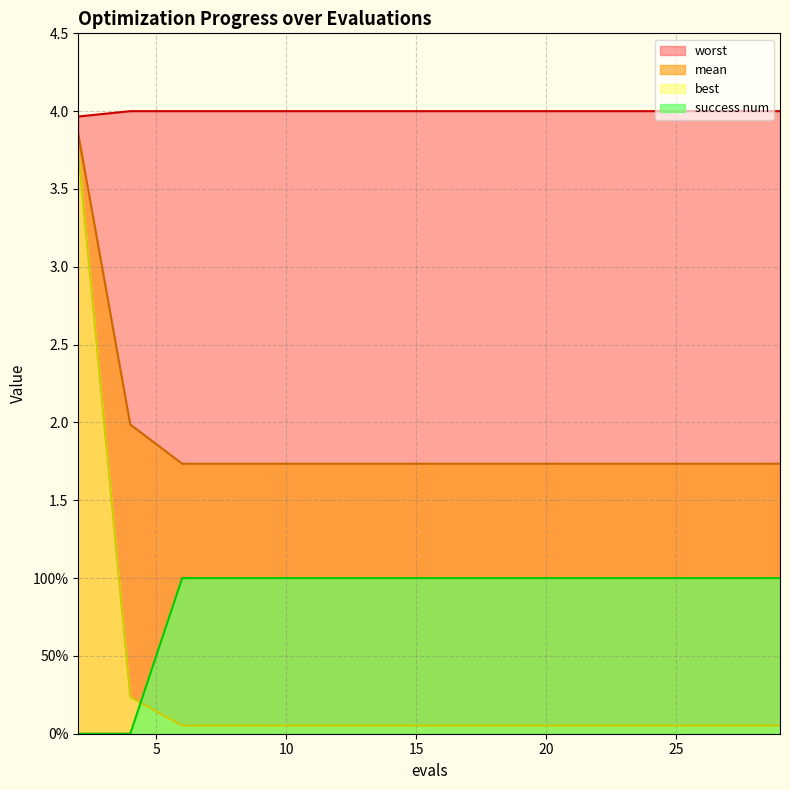

How many lines are shown in the chart?

4